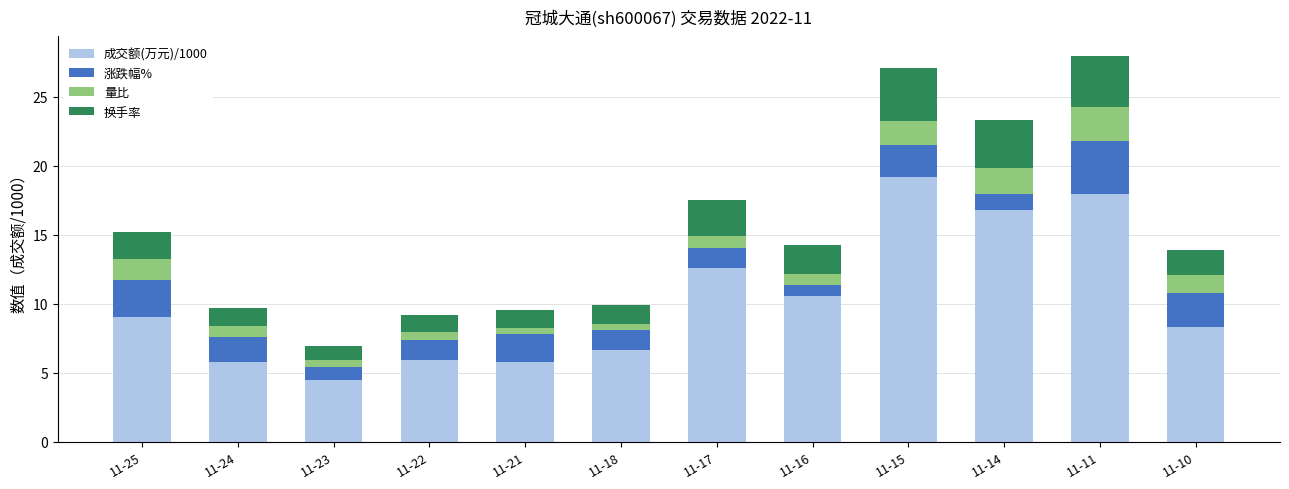

What is the minimum value for 成交额(万元)/1000?

4.5